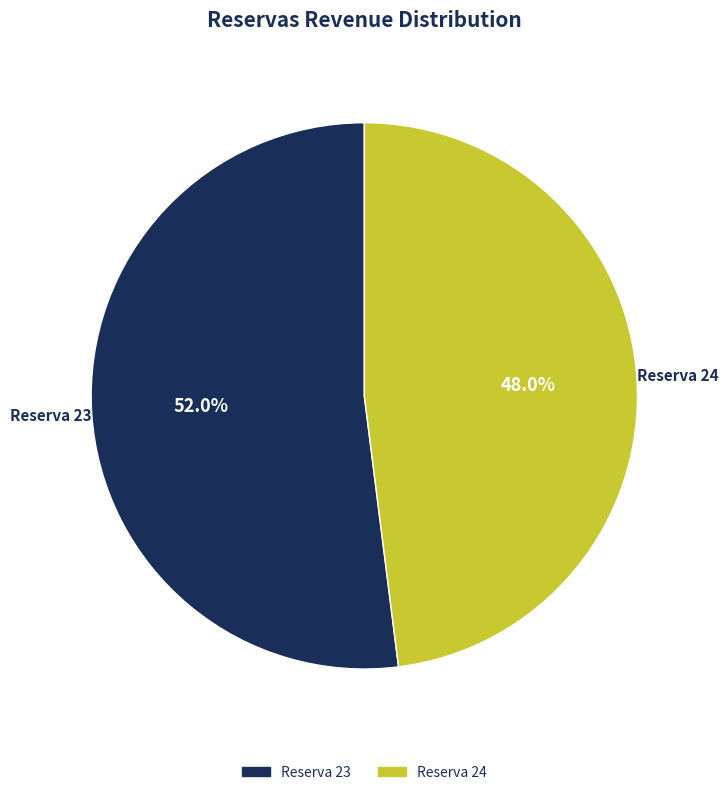

Approximately how many times larger is the value at Reserva 23 compared to Reserva 24?

1.1